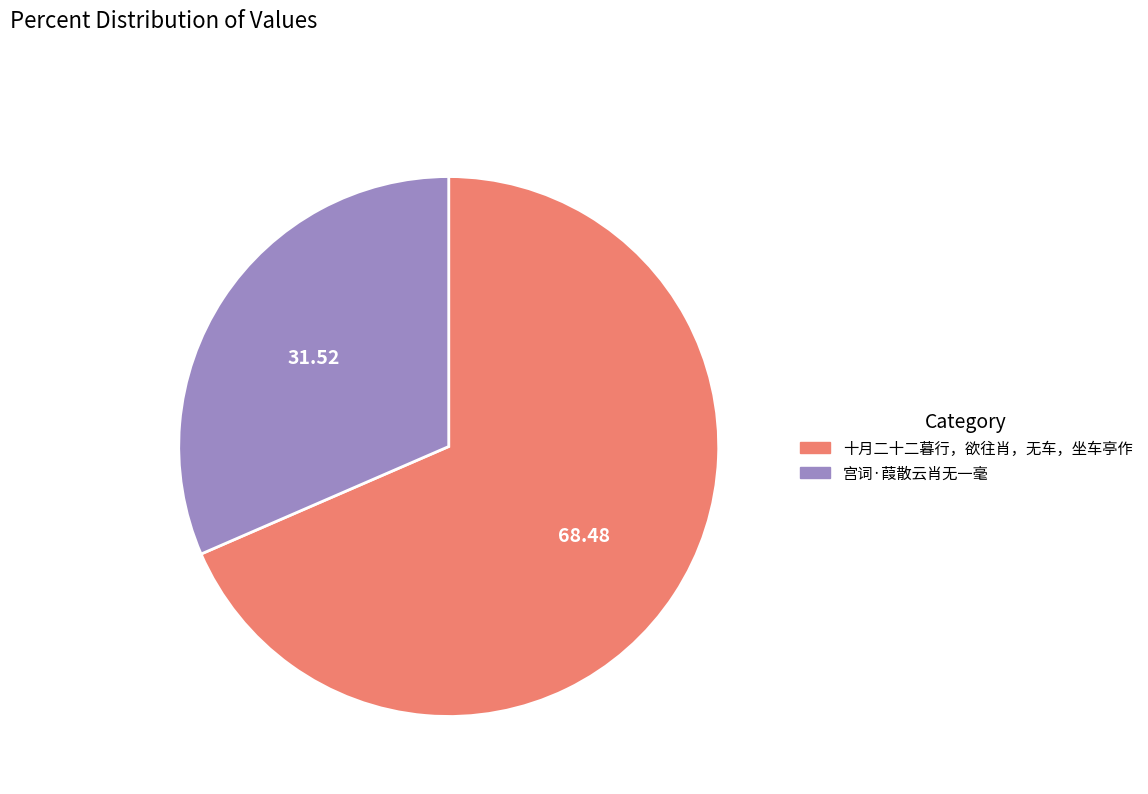

Is it true that 十月二十二暮行，欲往肖，无车，坐车亭作 is 59% of the pie?

False